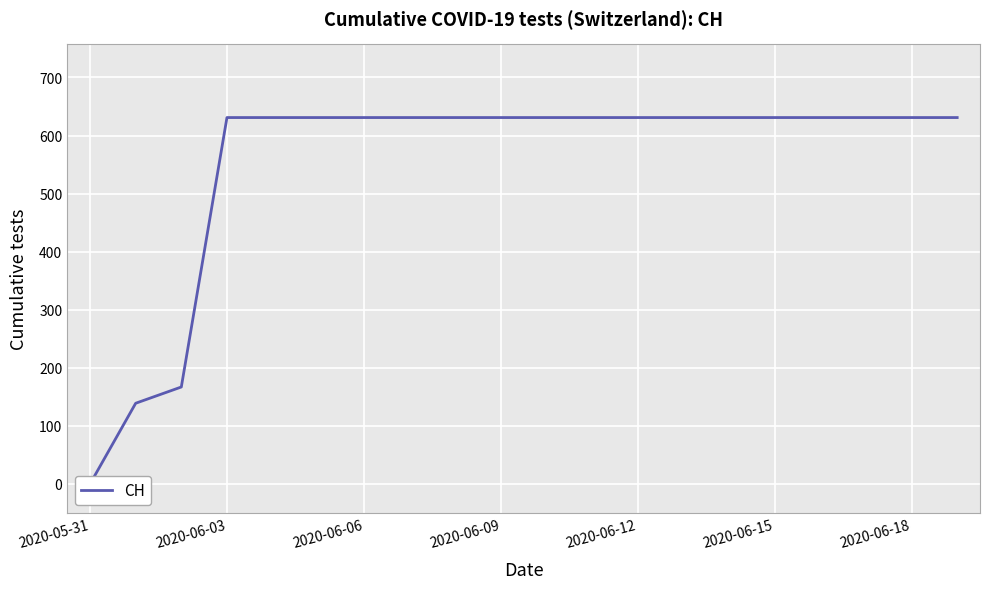

Reading right to left, extract all data points from this chart.

631	631	631	631	631	631	631	631	631	631	631	631	631	631	631	631	631	167	139	0